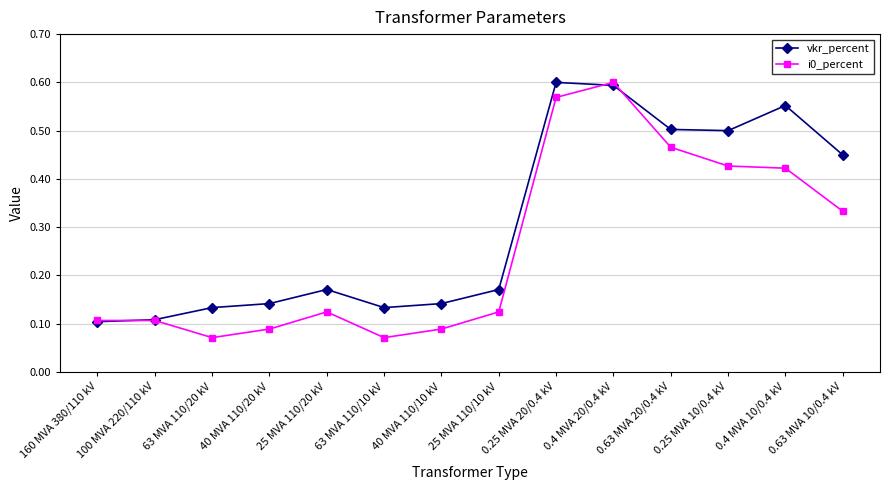

How many lines are shown in the chart?

2